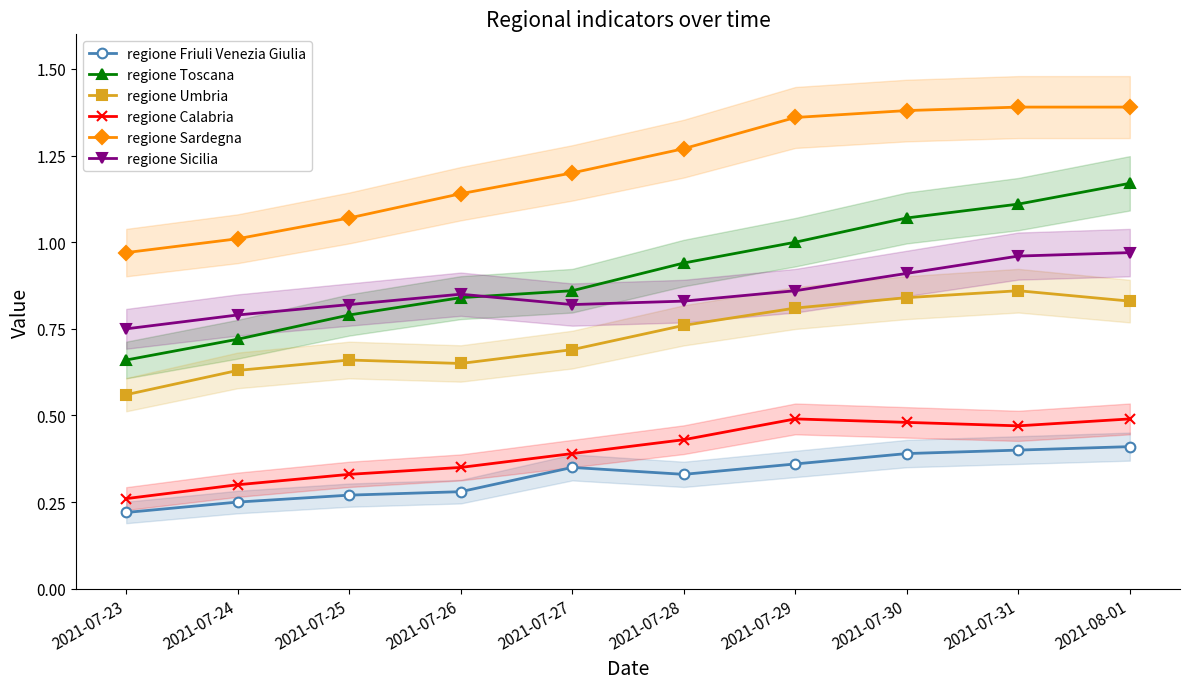

Does the chart display data point markers on the line(s)?

Yes